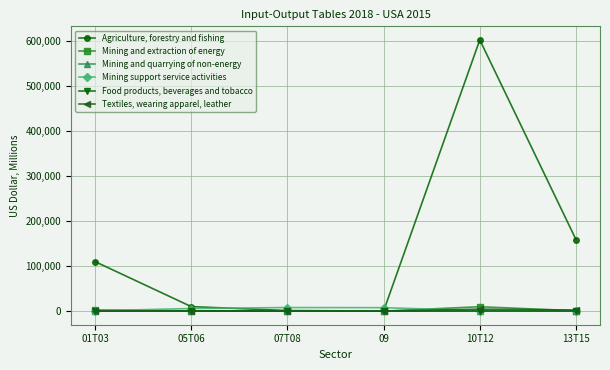

Where does the Mining support service activities series first go above 5733?

05T06